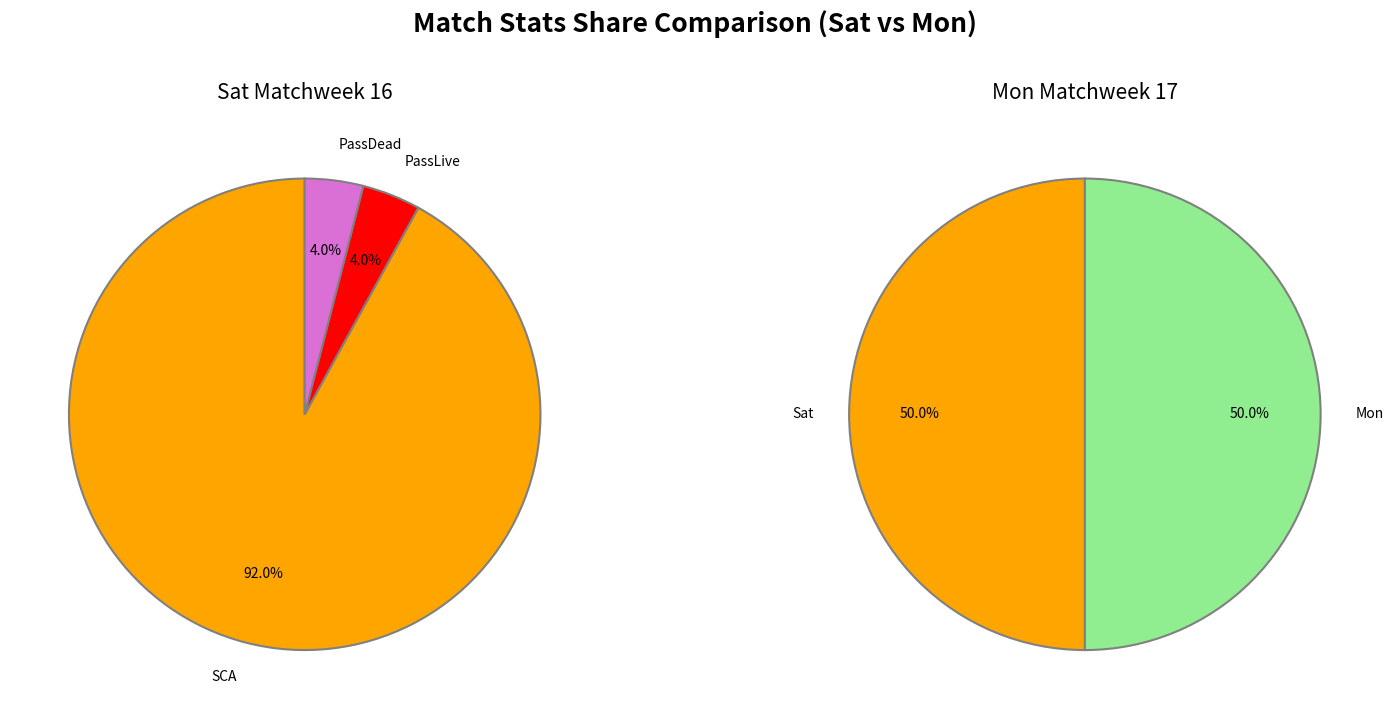

Which series changed the most between Sat and Mon?

SCA